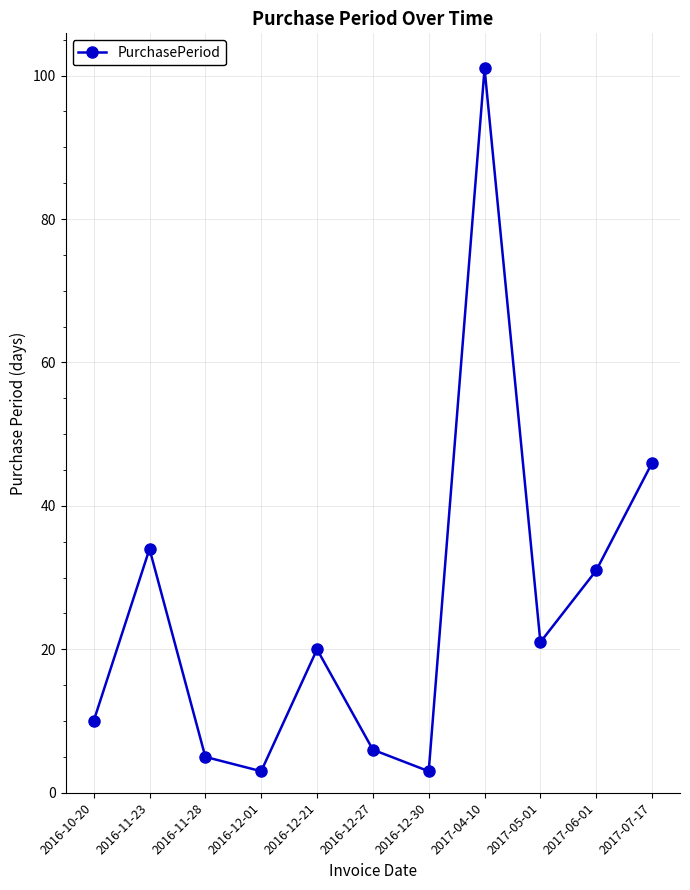

What is the difference between the second highest and minimum values?

43